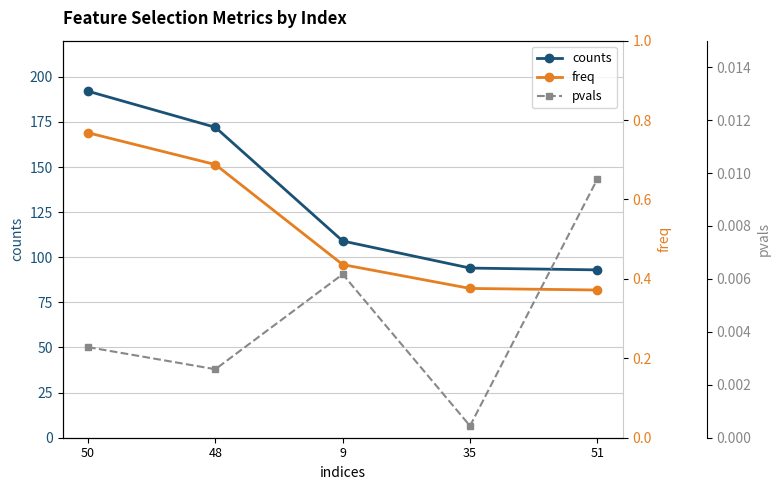

Which series has the largest total across all categories?

counts